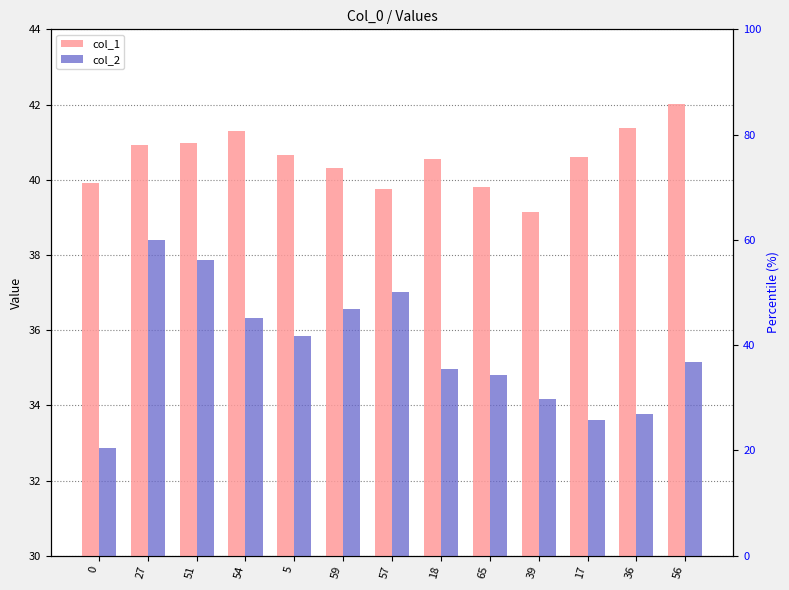

Reading left to right, extract all data points from this chart.

col_1: 39.9	40.9	41.0	41.3	40.6	40.3	39.7	40.6	39.8	39.1	40.6	41.4	42.0
col_2: 32.9	38.4	37.9	36.3	35.8	36.5	37.0	35.0	34.8	34.2	33.6	33.8	35.2